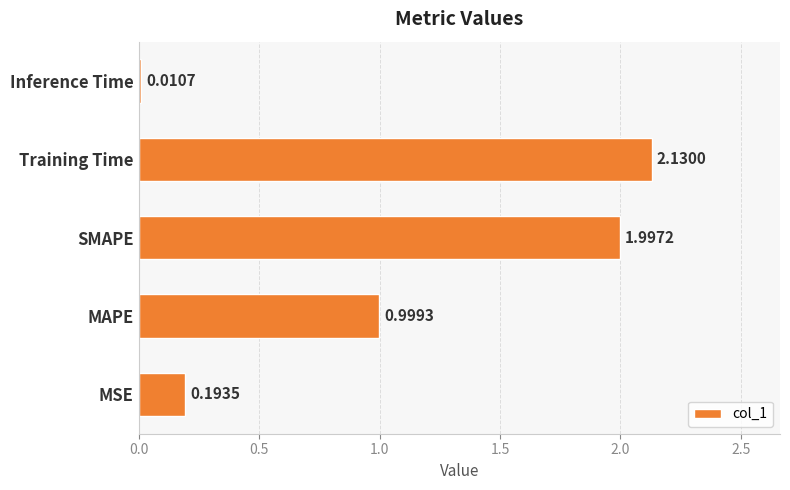

What is the difference between the second highest and second lowest values?

1.8